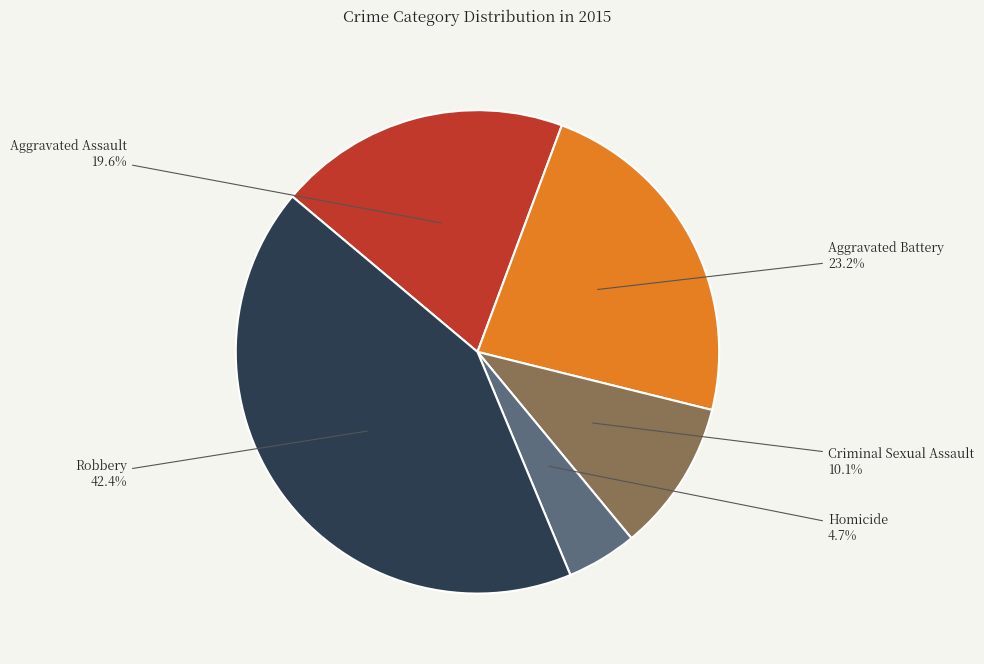

What is the largest slice in the pie chart?

Robbery